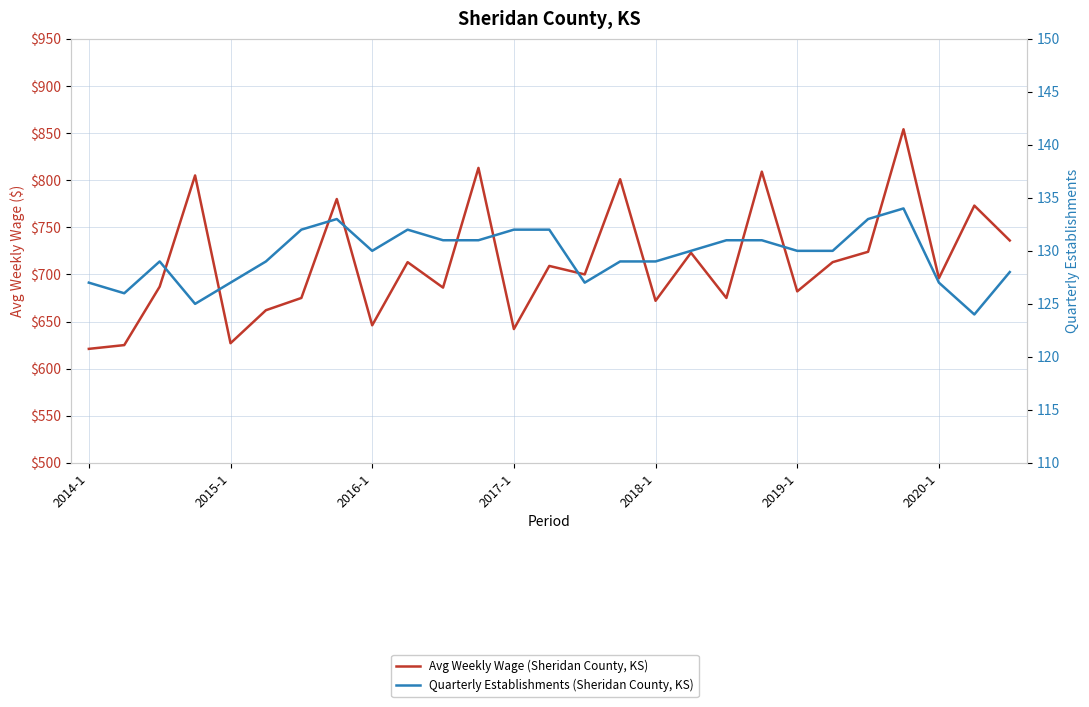

True or false: Quarterly Establishments (Sheridan County, KS) and Avg Weekly Wage (Sheridan County, KS) cross at least once.

False